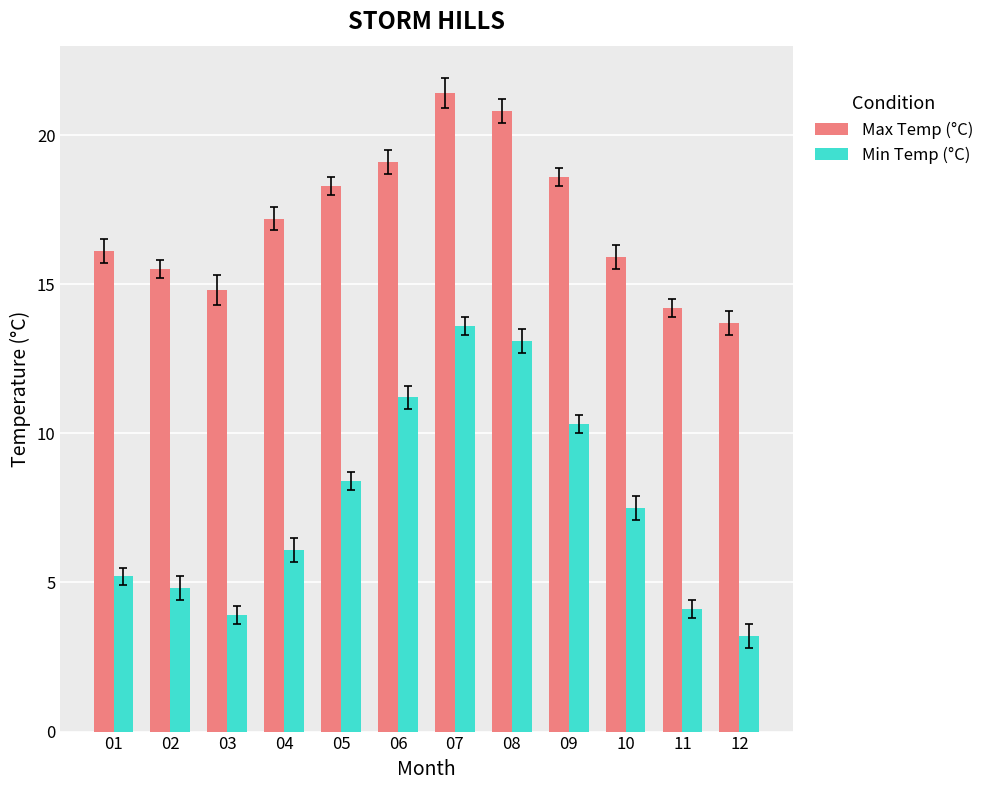

What is the value of the Max Temp (°C) bar at the 2nd from the left?

15.5